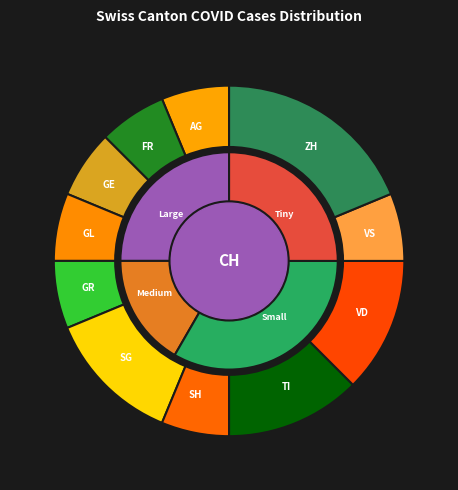

What is the smallest slice in the pie chart?

AG